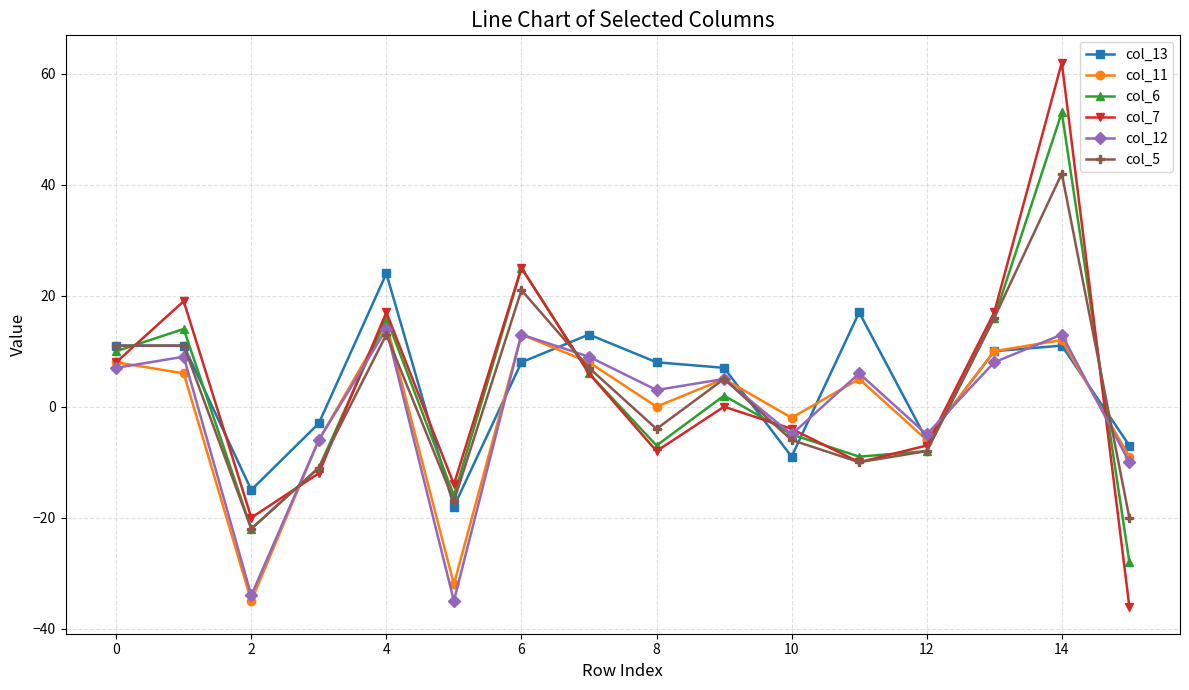

What is the minimum value for col_13?

-18